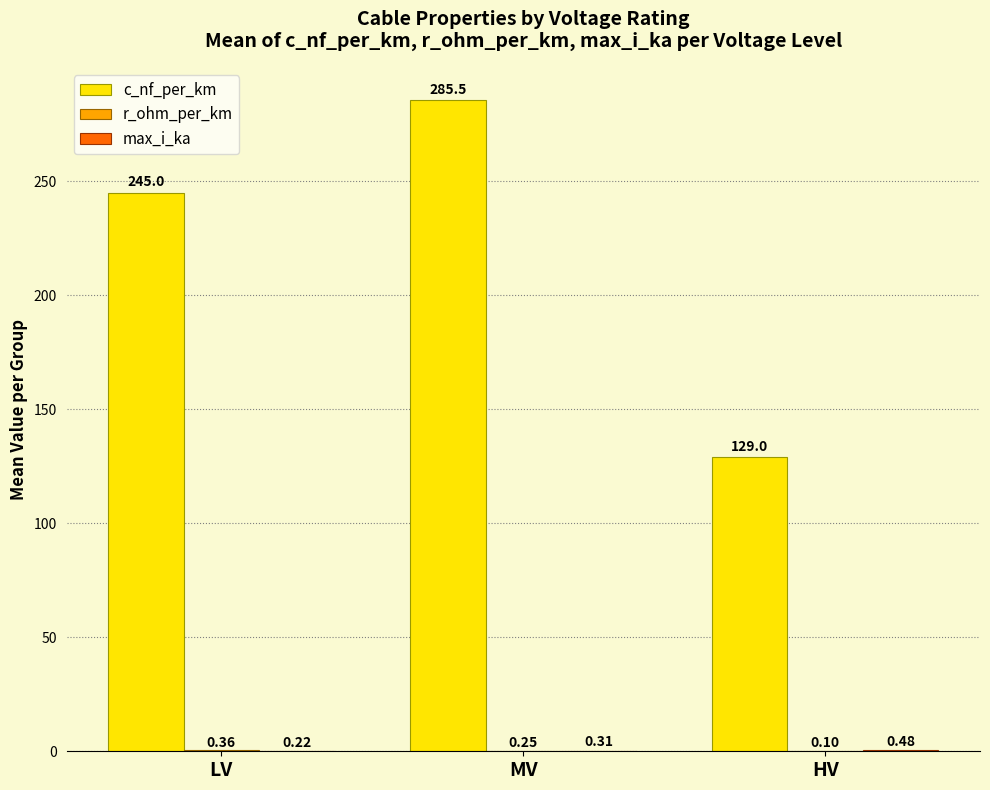

Where is c_nf_per_km nearest to the value 207?

LV